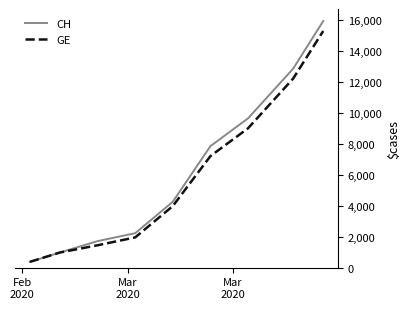

What is the lowest value of the CH series?

375